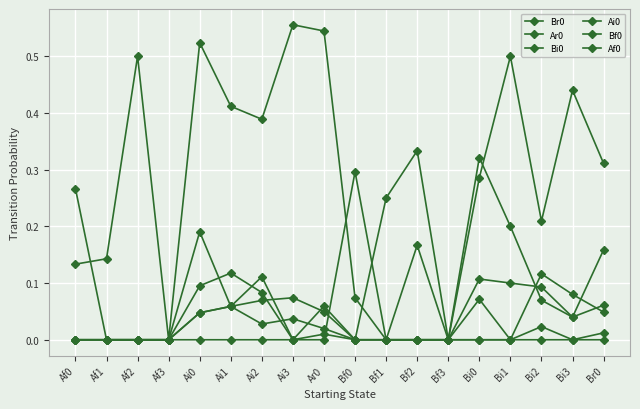

Is it true that Br0 equals 0.5 at Ai0?

True